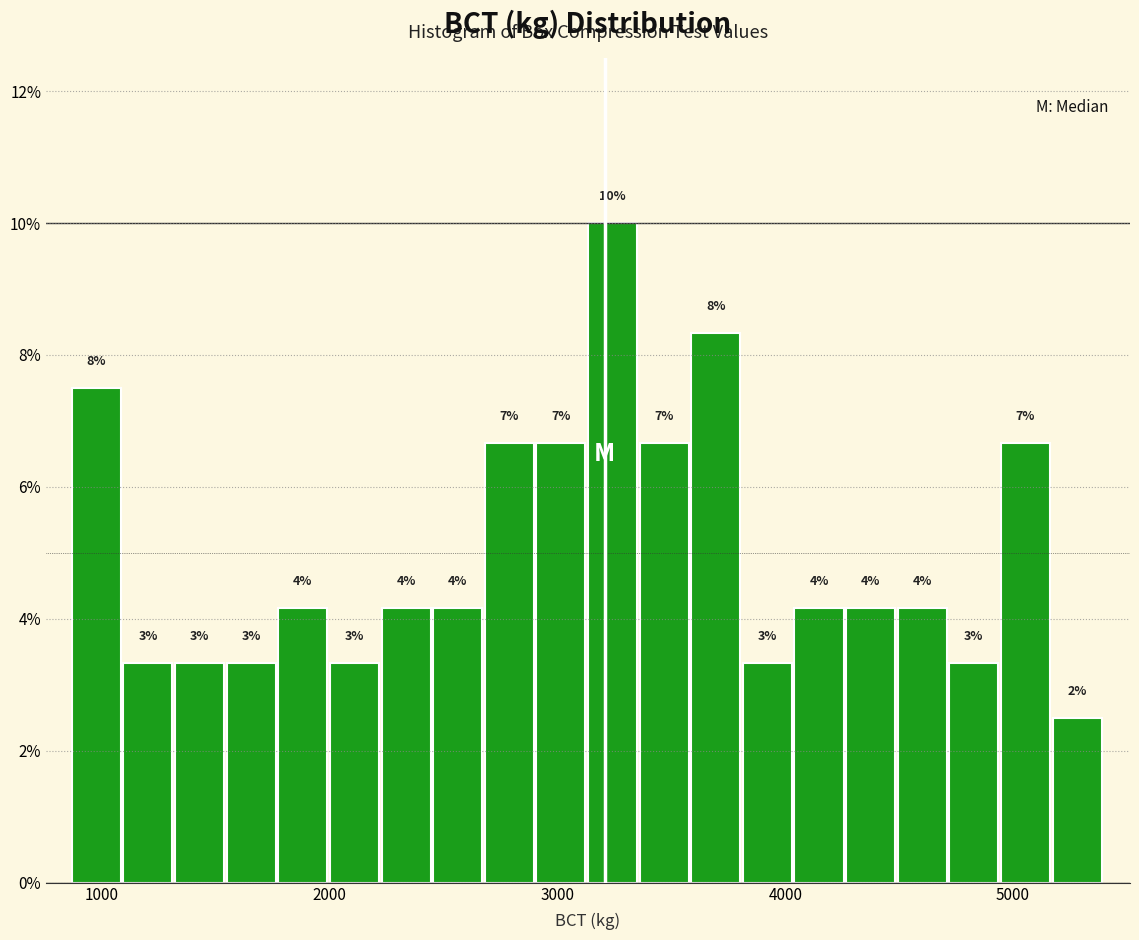

Around what value on the x-axis is the tallest bar? Give the approximate position of its centre, as read against the axis.

3200